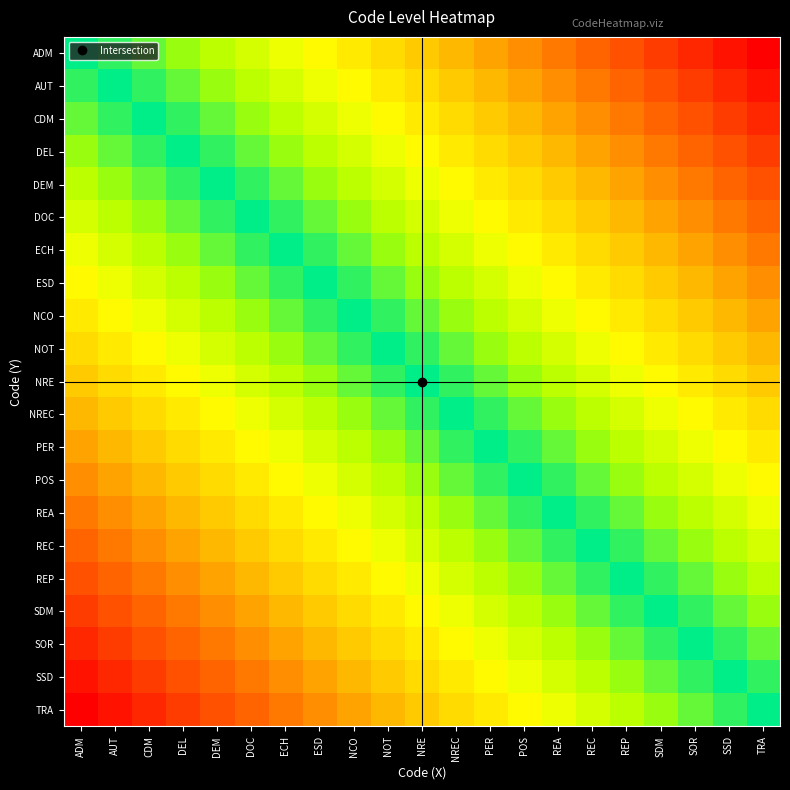

Reading left to right, list all the values displayed in this chart.

ADM: ADM=0.0	AUT=0.1	CDM=0.1	DEL=0.1	DEM=0.2	DOC=0.2	ECH=0.3	ESD=0.3	NCO=0.4	NOT=0.5	NRE=0.5	NREC=0.6	PER=0.6	POS=0.7	REA=0.7	REC=0.8	REP=0.8	SDM=0.8	SOR=0.9	SSD=0.9	TRA=1.0
AUT: ADM=0.1	AUT=0.0	CDM=0.1	DEL=0.1	DEM=0.1	DOC=0.2	ECH=0.2	ESD=0.3	NCO=0.3	NOT=0.4	NRE=0.5	NREC=0.5	PER=0.6	POS=0.6	REA=0.7	REC=0.7	REP=0.8	SDM=0.8	SOR=0.8	SSD=0.9	TRA=0.9
CDM: ADM=0.1	AUT=0.1	CDM=0.0	DEL=0.1	DEM=0.1	DOC=0.1	ECH=0.2	ESD=0.2	NCO=0.3	NOT=0.3	NRE=0.4	NREC=0.5	PER=0.5	POS=0.6	REA=0.6	REC=0.7	REP=0.7	SDM=0.8	SOR=0.8	SSD=0.8	TRA=0.9
DEL: ADM=0.1	AUT=0.1	CDM=0.1	DEL=0.0	DEM=0.1	DOC=0.1	ECH=0.1	ESD=0.2	NCO=0.2	NOT=0.3	NRE=0.3	NREC=0.4	PER=0.5	POS=0.5	REA=0.6	REC=0.6	REP=0.7	SDM=0.7	SOR=0.8	SSD=0.8	TRA=0.8
DEM: ADM=0.2	AUT=0.1	CDM=0.1	DEL=0.1	DEM=0.0	DOC=0.1	ECH=0.1	ESD=0.1	NCO=0.2	NOT=0.2	NRE=0.3	NREC=0.3	PER=0.4	POS=0.5	REA=0.5	REC=0.6	REP=0.6	SDM=0.7	SOR=0.7	SSD=0.8	TRA=0.8
DOC: ADM=0.2	AUT=0.2	CDM=0.1	DEL=0.1	DEM=0.1	DOC=0.0	ECH=0.1	ESD=0.1	NCO=0.1	NOT=0.2	NRE=0.2	NREC=0.3	PER=0.3	POS=0.4	REA=0.5	REC=0.5	REP=0.6	SDM=0.6	SOR=0.7	SSD=0.7	TRA=0.8
ECH: ADM=0.3	AUT=0.2	CDM=0.2	DEL=0.1	DEM=0.1	DOC=0.1	ECH=0.0	ESD=0.1	NCO=0.1	NOT=0.1	NRE=0.2	NREC=0.2	PER=0.3	POS=0.3	REA=0.4	REC=0.5	REP=0.5	SDM=0.6	SOR=0.6	SSD=0.7	TRA=0.7
ESD: ADM=0.3	AUT=0.3	CDM=0.2	DEL=0.2	DEM=0.1	DOC=0.1	ECH=0.1	ESD=0.0	NCO=0.1	NOT=0.1	NRE=0.1	NREC=0.2	PER=0.2	POS=0.3	REA=0.3	REC=0.4	REP=0.5	SDM=0.5	SOR=0.6	SSD=0.6	TRA=0.7
NCO: ADM=0.4	AUT=0.3	CDM=0.3	DEL=0.2	DEM=0.2	DOC=0.1	ECH=0.1	ESD=0.1	NCO=0.0	NOT=0.1	NRE=0.1	NREC=0.1	PER=0.2	POS=0.2	REA=0.3	REC=0.3	REP=0.4	SDM=0.5	SOR=0.5	SSD=0.6	TRA=0.6
NOT: ADM=0.5	AUT=0.4	CDM=0.3	DEL=0.3	DEM=0.2	DOC=0.2	ECH=0.1	ESD=0.1	NCO=0.1	NOT=0.0	NRE=0.1	NREC=0.1	PER=0.1	POS=0.2	REA=0.2	REC=0.3	REP=0.3	SDM=0.4	SOR=0.5	SSD=0.5	TRA=0.6
NRE: ADM=0.5	AUT=0.5	CDM=0.4	DEL=0.3	DEM=0.3	DOC=0.2	ECH=0.2	ESD=0.1	NCO=0.1	NOT=0.1	NRE=0.0	NREC=0.1	PER=0.1	POS=0.1	REA=0.2	REC=0.2	REP=0.3	SDM=0.3	SOR=0.4	SSD=0.5	TRA=0.5
NREC: ADM=0.6	AUT=0.5	CDM=0.5	DEL=0.4	DEM=0.3	DOC=0.3	ECH=0.2	ESD=0.2	NCO=0.1	NOT=0.1	NRE=0.1	NREC=0.0	PER=0.1	POS=0.1	REA=0.1	REC=0.2	REP=0.2	SDM=0.3	SOR=0.3	SSD=0.4	TRA=0.5
PER: ADM=0.6	AUT=0.6	CDM=0.5	DEL=0.5	DEM=0.4	DOC=0.3	ECH=0.3	ESD=0.2	NCO=0.2	NOT=0.1	NRE=0.1	NREC=0.1	PER=0.0	POS=0.1	REA=0.1	REC=0.1	REP=0.2	SDM=0.2	SOR=0.3	SSD=0.3	TRA=0.4
POS: ADM=0.7	AUT=0.6	CDM=0.6	DEL=0.5	DEM=0.5	DOC=0.4	ECH=0.3	ESD=0.3	NCO=0.2	NOT=0.2	NRE=0.1	NREC=0.1	PER=0.1	POS=0.0	REA=0.1	REC=0.1	REP=0.1	SDM=0.2	SOR=0.2	SSD=0.3	TRA=0.3
REA: ADM=0.7	AUT=0.7	CDM=0.6	DEL=0.6	DEM=0.5	DOC=0.5	ECH=0.4	ESD=0.3	NCO=0.3	NOT=0.2	NRE=0.2	NREC=0.1	PER=0.1	POS=0.1	REA=0.0	REC=0.1	REP=0.1	SDM=0.1	SOR=0.2	SSD=0.2	TRA=0.3
REC: ADM=0.8	AUT=0.7	CDM=0.7	DEL=0.6	DEM=0.6	DOC=0.5	ECH=0.5	ESD=0.4	NCO=0.3	NOT=0.3	NRE=0.2	NREC=0.2	PER=0.1	POS=0.1	REA=0.1	REC=0.0	REP=0.1	SDM=0.1	SOR=0.1	SSD=0.2	TRA=0.2
REP: ADM=0.8	AUT=0.8	CDM=0.7	DEL=0.7	DEM=0.6	DOC=0.6	ECH=0.5	ESD=0.5	NCO=0.4	NOT=0.3	NRE=0.3	NREC=0.2	PER=0.2	POS=0.1	REA=0.1	REC=0.1	REP=0.0	SDM=0.1	SOR=0.1	SSD=0.1	TRA=0.2
SDM: ADM=0.8	AUT=0.8	CDM=0.8	DEL=0.7	DEM=0.7	DOC=0.6	ECH=0.6	ESD=0.5	NCO=0.5	NOT=0.4	NRE=0.3	NREC=0.3	PER=0.2	POS=0.2	REA=0.1	REC=0.1	REP=0.1	SDM=0.0	SOR=0.1	SSD=0.1	TRA=0.1
SOR: ADM=0.9	AUT=0.8	CDM=0.8	DEL=0.8	DEM=0.7	DOC=0.7	ECH=0.6	ESD=0.6	NCO=0.5	NOT=0.5	NRE=0.4	NREC=0.3	PER=0.3	POS=0.2	REA=0.2	REC=0.1	REP=0.1	SDM=0.1	SOR=0.0	SSD=0.1	TRA=0.1
SSD: ADM=0.9	AUT=0.9	CDM=0.8	DEL=0.8	DEM=0.8	DOC=0.7	ECH=0.7	ESD=0.6	NCO=0.6	NOT=0.5	NRE=0.5	NREC=0.4	PER=0.3	POS=0.3	REA=0.2	REC=0.2	REP=0.1	SDM=0.1	SOR=0.1	SSD=0.0	TRA=0.1
TRA: ADM=1.0	AUT=0.9	CDM=0.9	DEL=0.8	DEM=0.8	DOC=0.8	ECH=0.7	ESD=0.7	NCO=0.6	NOT=0.6	NRE=0.5	NREC=0.5	PER=0.4	POS=0.3	REA=0.3	REC=0.2	REP=0.2	SDM=0.1	SOR=0.1	SSD=0.1	TRA=0.0